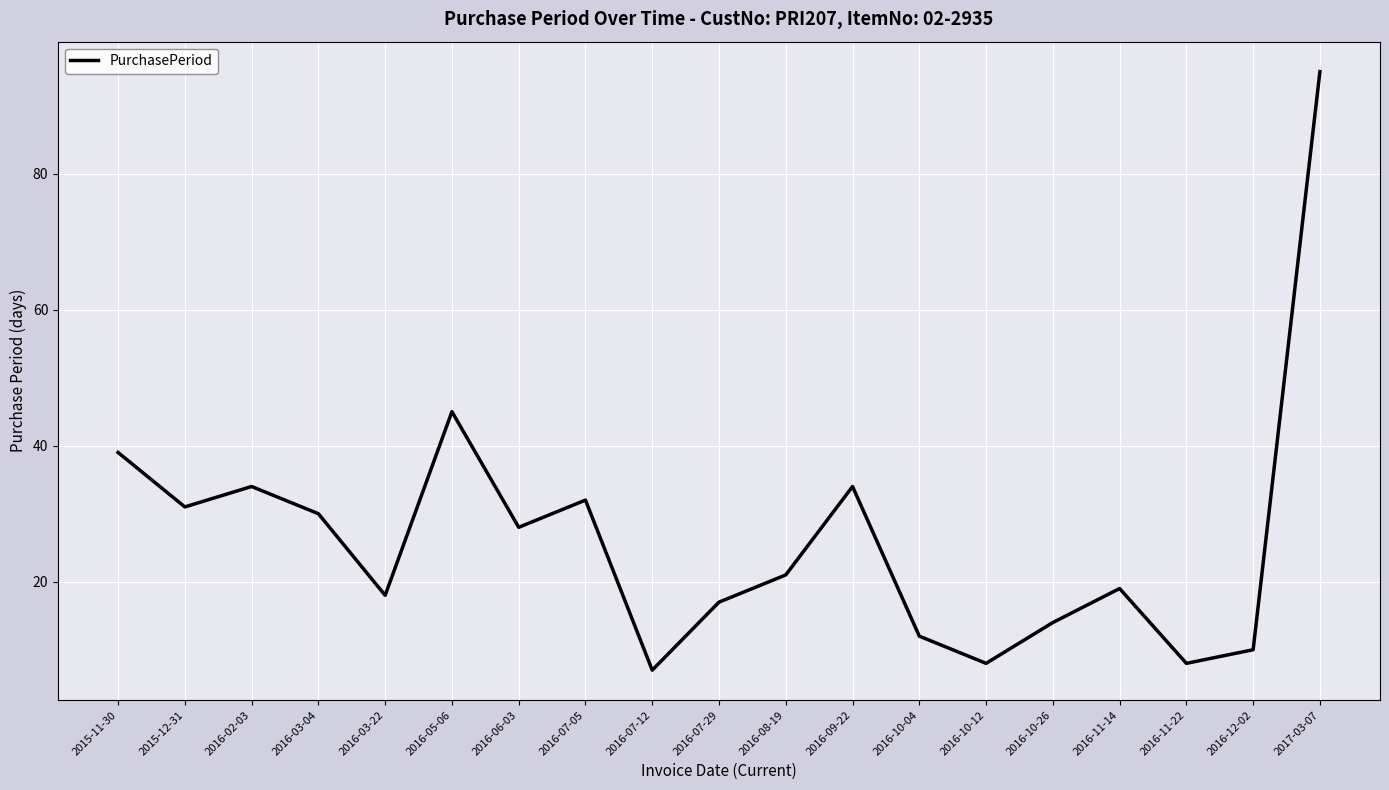

Is this an area chart (filled region under the line)?

No